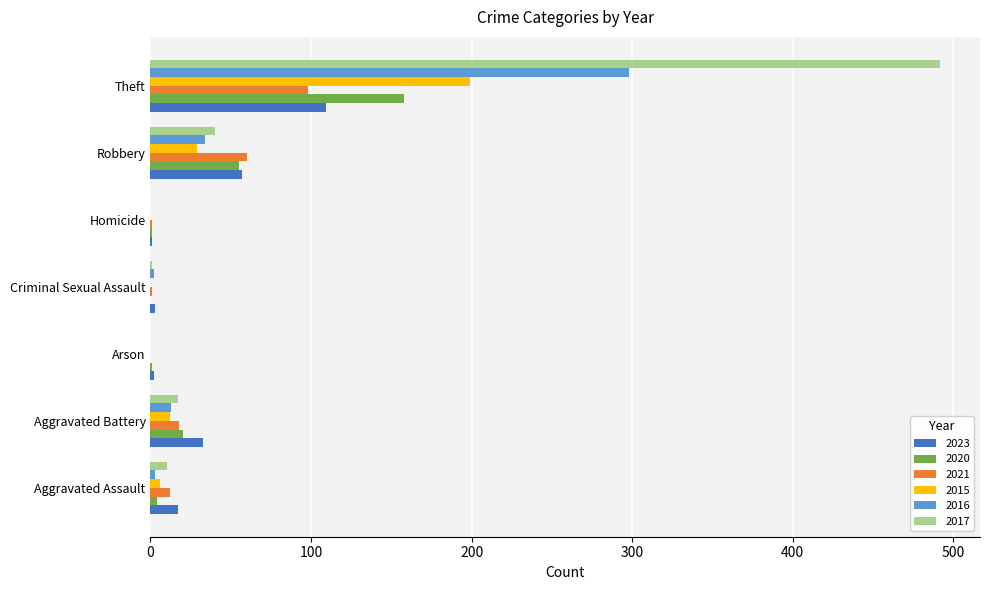

At which label is 2021 closest to 49?

Robbery